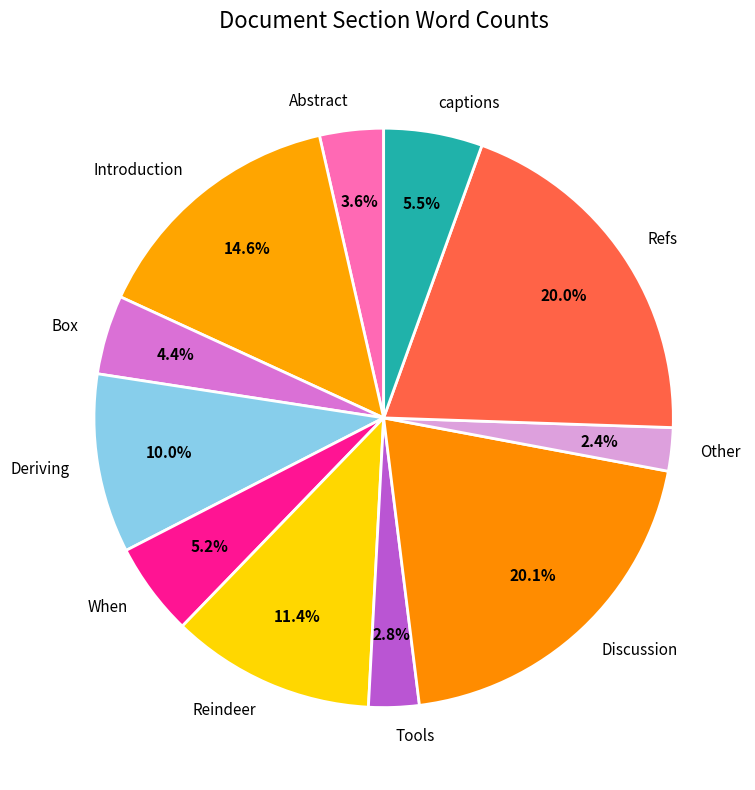

True or false: Tools accounts for 18% of the total.

False